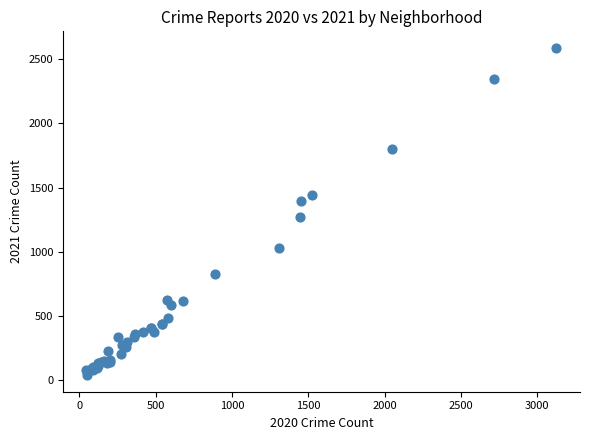

What Y value in the scatter plot is closest to 1313?

1267